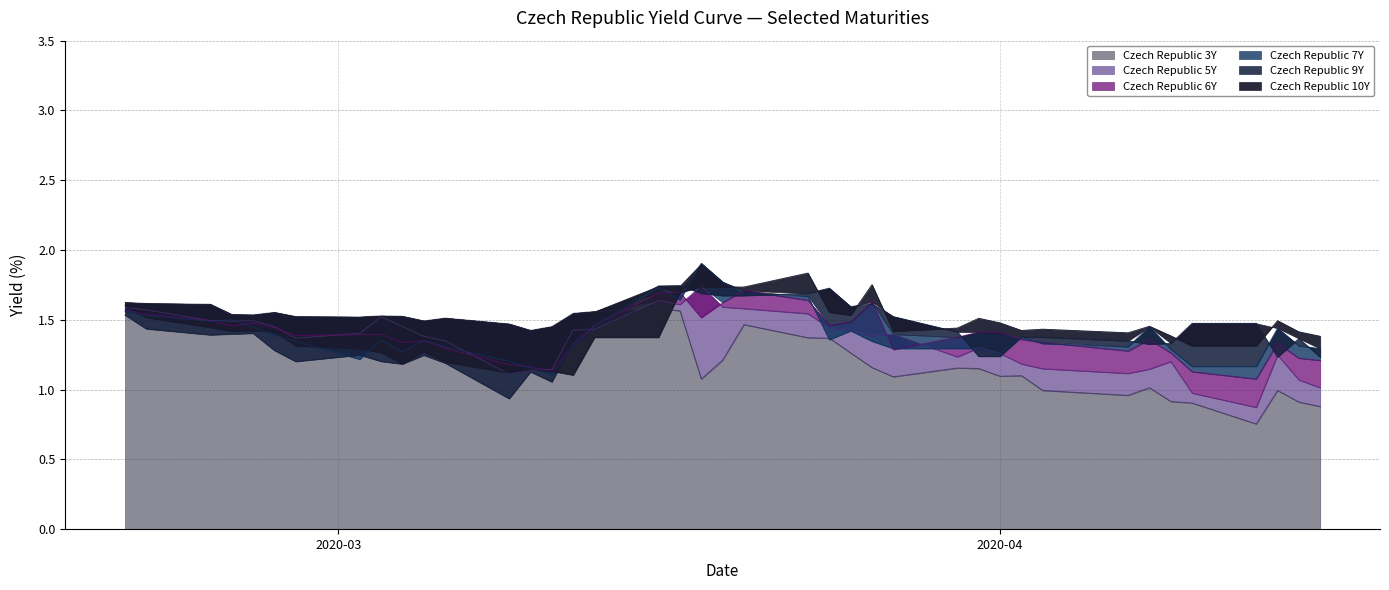

At which label does Czech Republic 6Y reach its peak?

2020-03-20